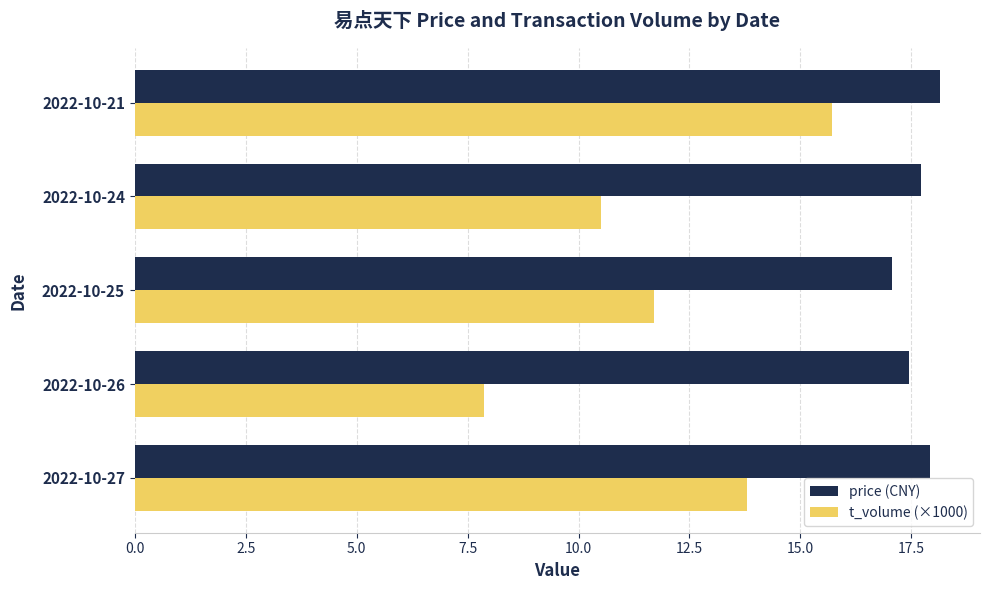

Rank the series by their maximum value, from highest to lowest.

price (CNY), t_volume (×1000)